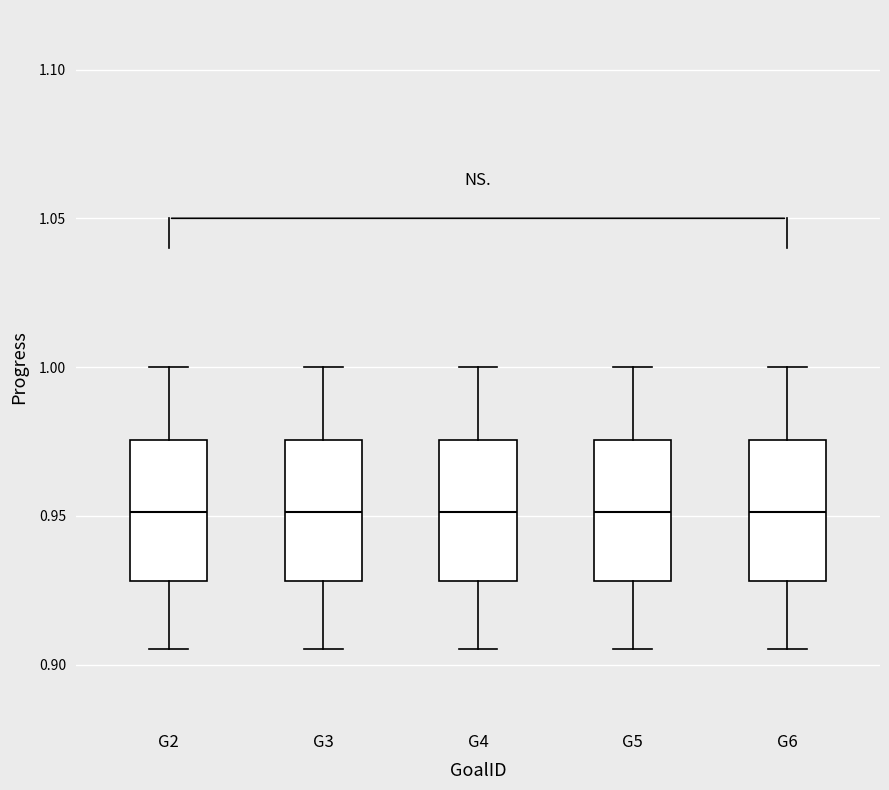

Reading left to right, read every box against the y-axis: the position of its median line, the range the box covers, and the ends of its whiskers. The values are not printed on the chart, so give them approximately, as read against the axis.

G2: median 0.950, box 0.930 to 0.975, whiskers 0.905 to 1.000
G3: median 0.950, box 0.930 to 0.975, whiskers 0.905 to 1.000
G4: median 0.950, box 0.930 to 0.975, whiskers 0.905 to 1.000
G5: median 0.950, box 0.930 to 0.975, whiskers 0.905 to 1.000
G6: median 0.950, box 0.930 to 0.975, whiskers 0.905 to 1.000